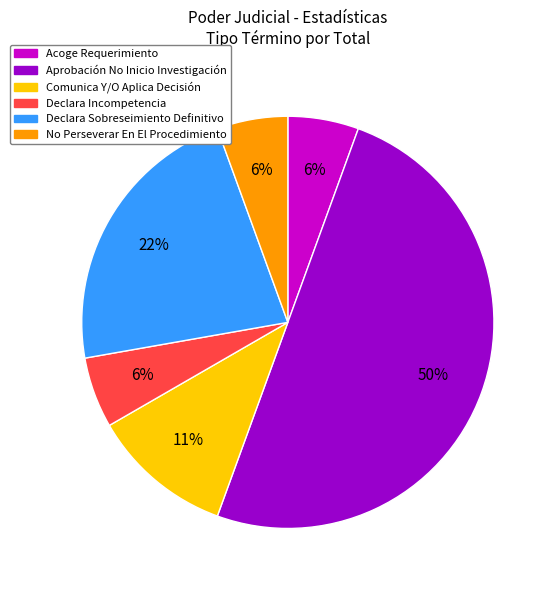

To the nearest percent, what is the average slice percentage?

17%